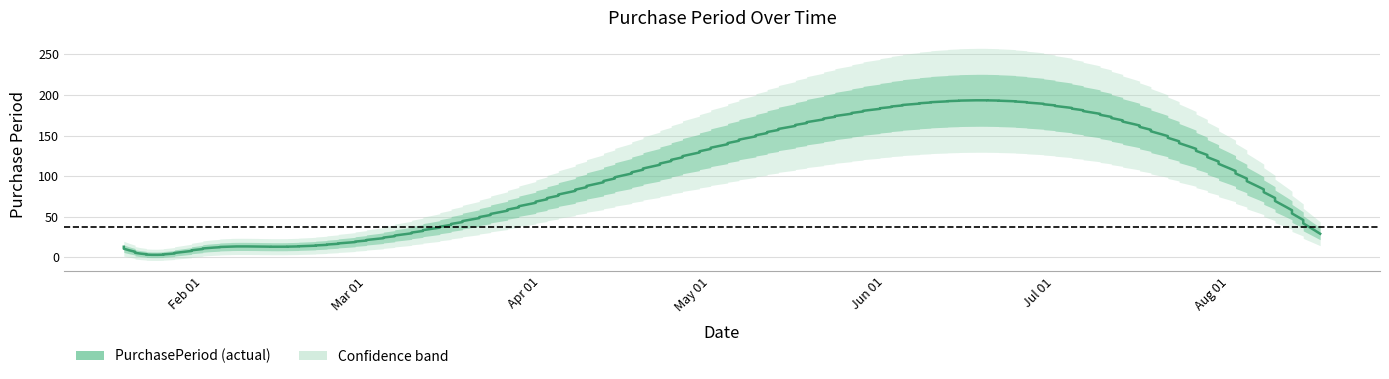

At which label is the value closest to 79?

2016-08-17